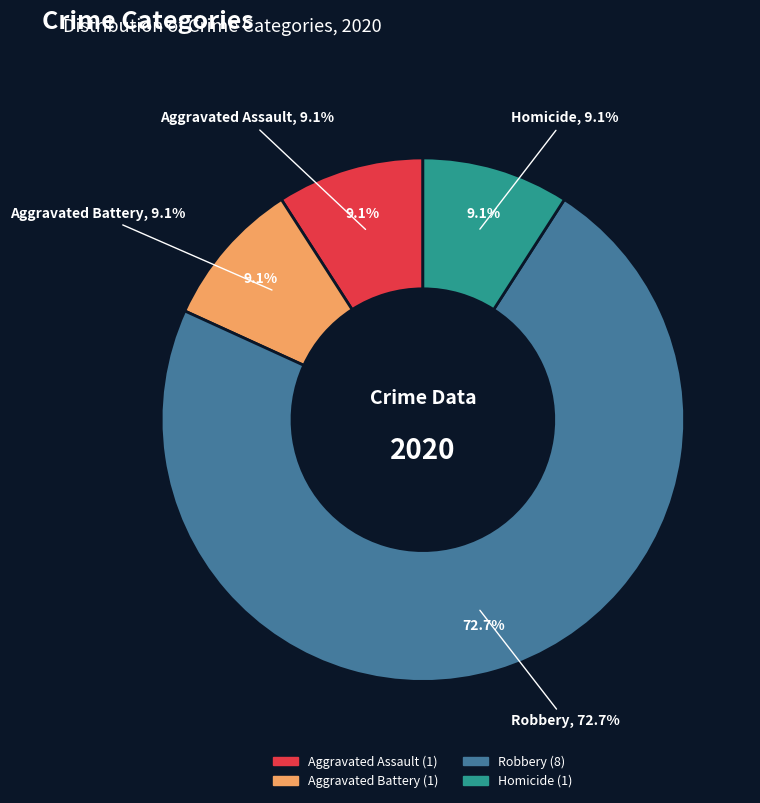

Is there any slice that represents more than half of the pie?

Yes